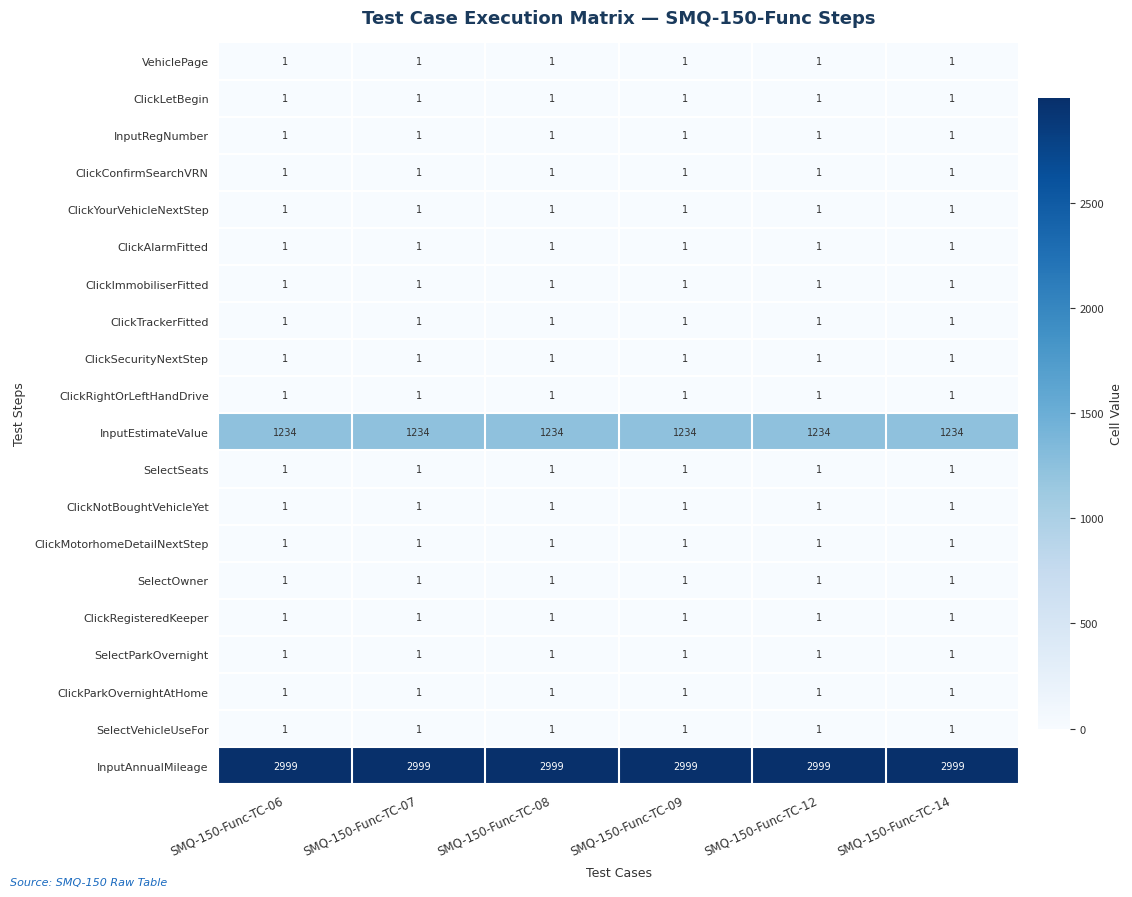

What is the maximum value shown in the chart?

2999